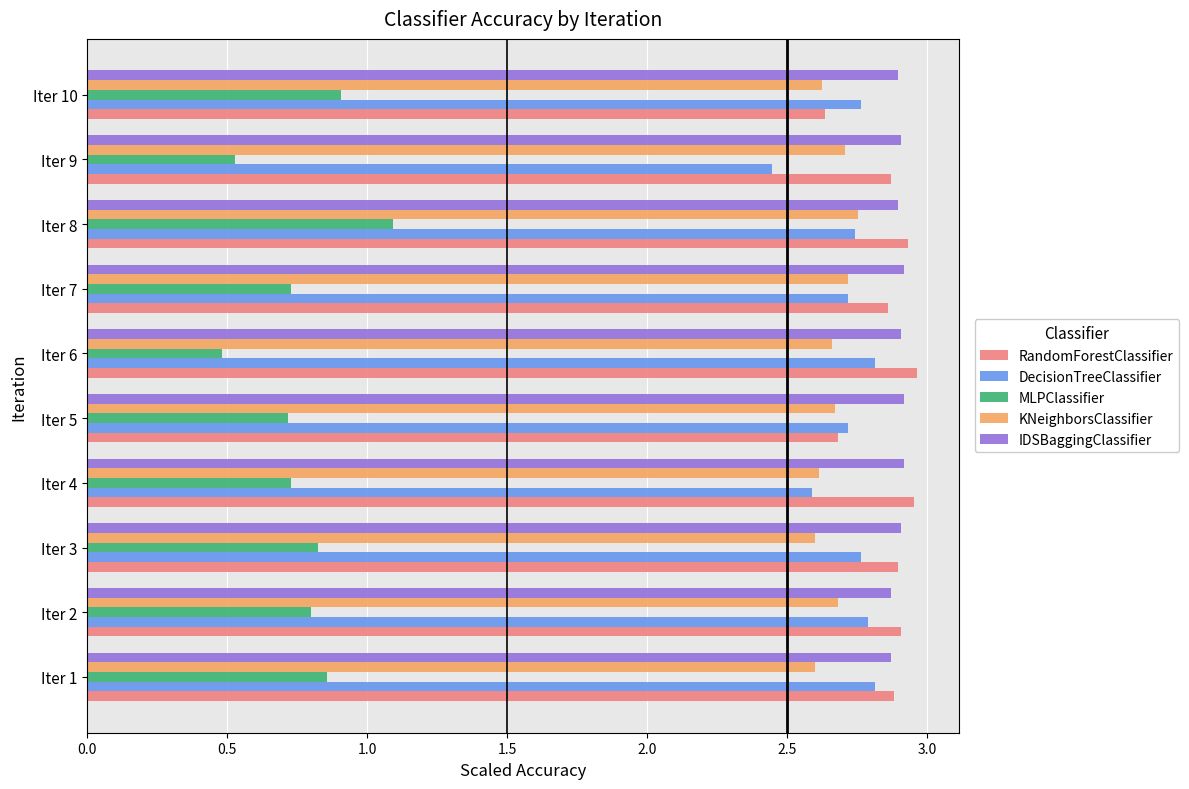

The MLPClassifier series shows 0.6 at Iter 3. True or false?

False